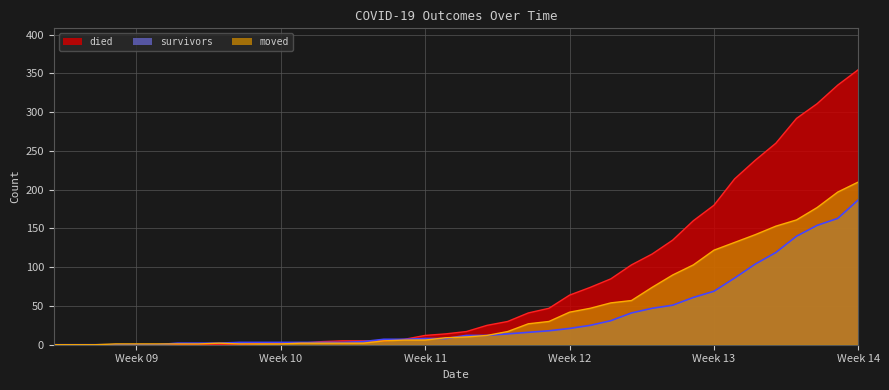

How many values in the moved series exceed 10?

19